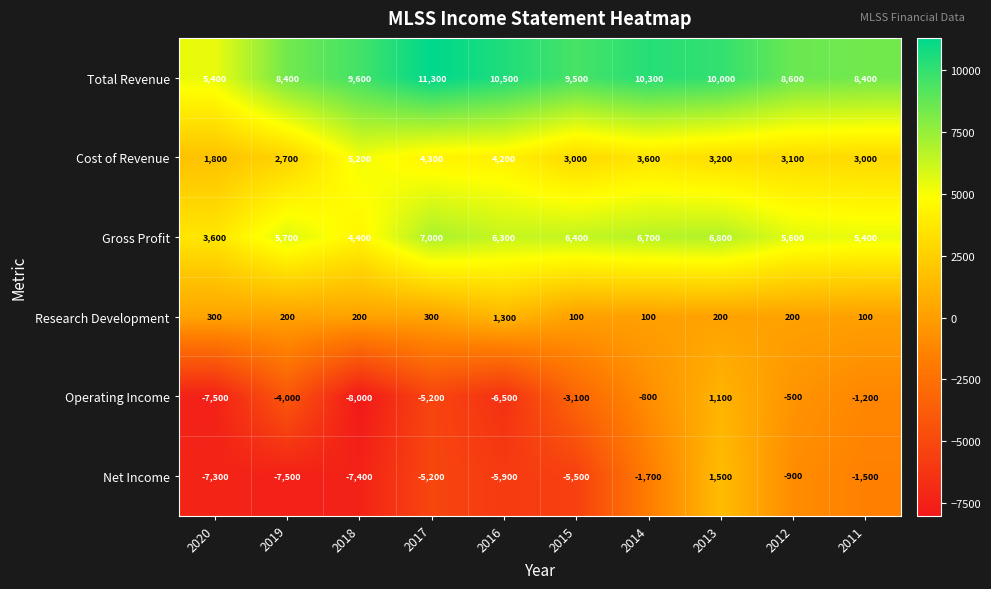

What is the average value of the Research Development series?

300